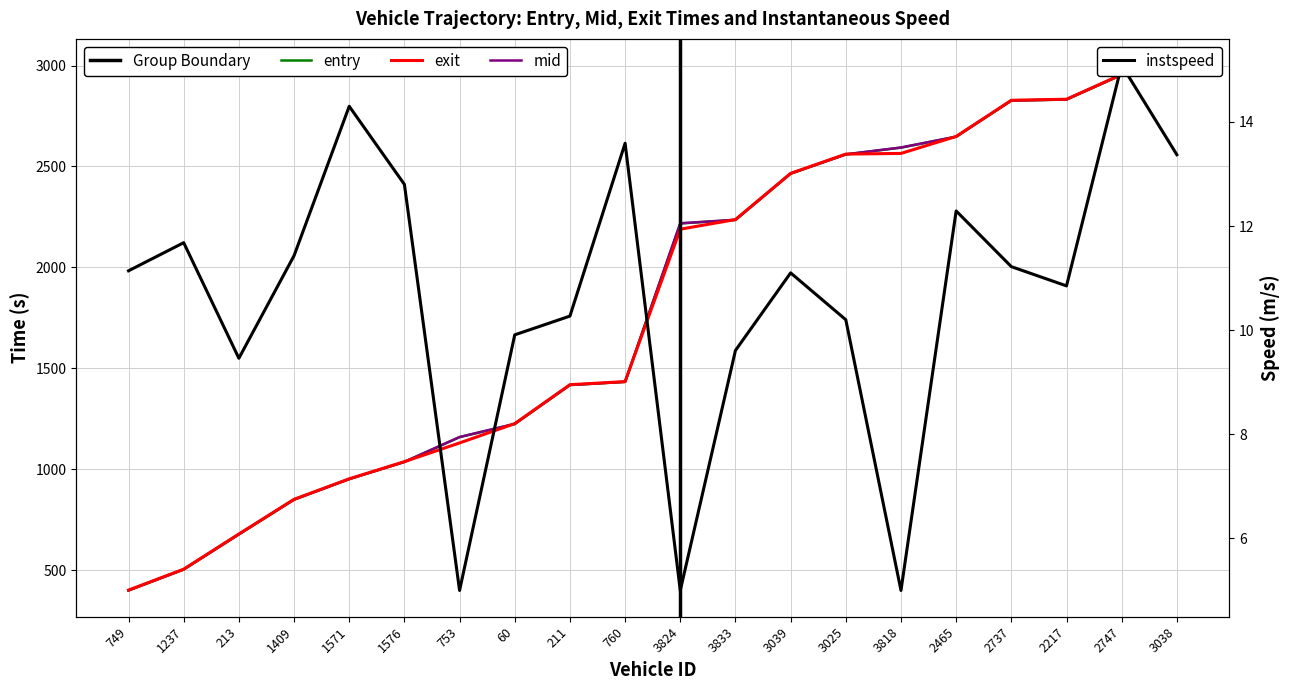

The exit series shows 1912.3 at 211. True or false?

False